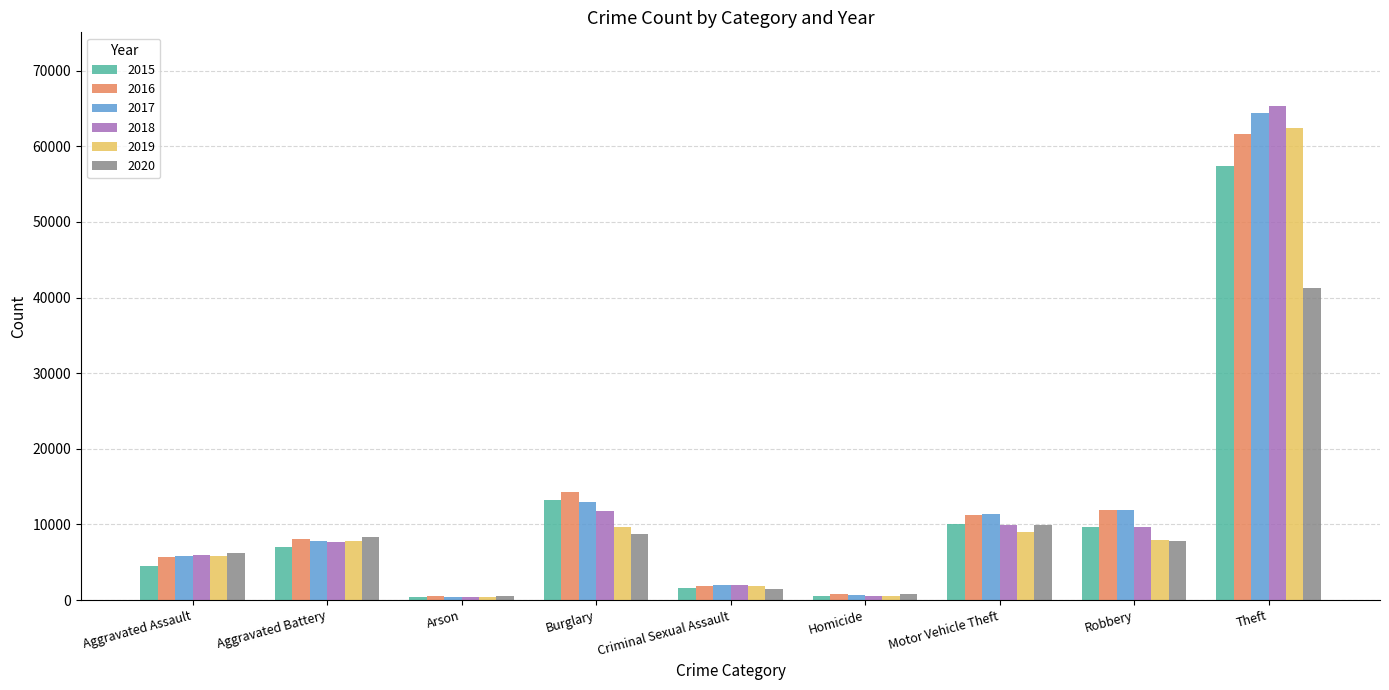

What is the difference between the highest and lowest values at Aggravated Assault?

1783